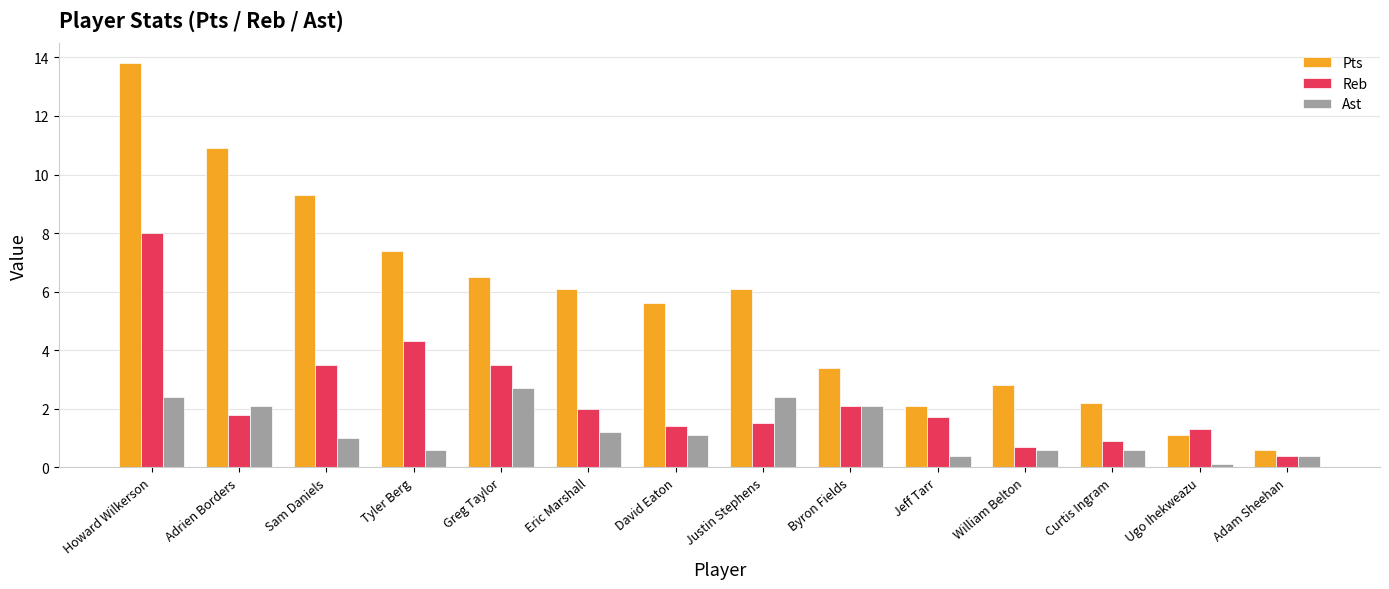

What are all the series names shown in the legend?

Pts, Reb, Ast